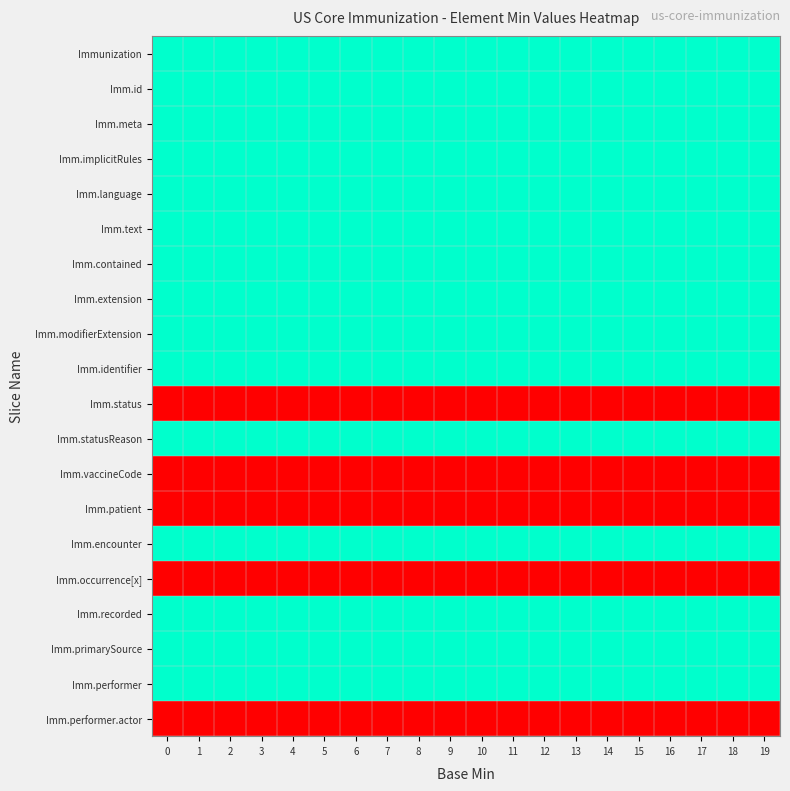

Reading left to right, what are all the values shown in this chart?

Immunization: 0=0	1=0	2=0	3=0	4=0	5=0	6=0	7=0	8=0	9=0	10=0	11=0	12=0	13=0	14=0	15=0	16=0	17=0	18=0	19=0
Imm.id: 0=0	1=0	2=0	3=0	4=0	5=0	6=0	7=0	8=0	9=0	10=0	11=0	12=0	13=0	14=0	15=0	16=0	17=0	18=0	19=0
Imm.meta: 0=0	1=0	2=0	3=0	4=0	5=0	6=0	7=0	8=0	9=0	10=0	11=0	12=0	13=0	14=0	15=0	16=0	17=0	18=0	19=0
Imm.implicitRules: 0=0	1=0	2=0	3=0	4=0	5=0	6=0	7=0	8=0	9=0	10=0	11=0	12=0	13=0	14=0	15=0	16=0	17=0	18=0	19=0
Imm.language: 0=0	1=0	2=0	3=0	4=0	5=0	6=0	7=0	8=0	9=0	10=0	11=0	12=0	13=0	14=0	15=0	16=0	17=0	18=0	19=0
Imm.text: 0=0	1=0	2=0	3=0	4=0	5=0	6=0	7=0	8=0	9=0	10=0	11=0	12=0	13=0	14=0	15=0	16=0	17=0	18=0	19=0
Imm.contained: 0=0	1=0	2=0	3=0	4=0	5=0	6=0	7=0	8=0	9=0	10=0	11=0	12=0	13=0	14=0	15=0	16=0	17=0	18=0	19=0
Imm.extension: 0=0	1=0	2=0	3=0	4=0	5=0	6=0	7=0	8=0	9=0	10=0	11=0	12=0	13=0	14=0	15=0	16=0	17=0	18=0	19=0
Imm.modifierExtension: 0=0	1=0	2=0	3=0	4=0	5=0	6=0	7=0	8=0	9=0	10=0	11=0	12=0	13=0	14=0	15=0	16=0	17=0	18=0	19=0
Imm.identifier: 0=0	1=0	2=0	3=0	4=0	5=0	6=0	7=0	8=0	9=0	10=0	11=0	12=0	13=0	14=0	15=0	16=0	17=0	18=0	19=0
Imm.status: 0=1	1=1	2=1	3=1	4=1	5=1	6=1	7=1	8=1	9=1	10=1	11=1	12=1	13=1	14=1	15=1	16=1	17=1	18=1	19=1
Imm.statusReason: 0=0	1=0	2=0	3=0	4=0	5=0	6=0	7=0	8=0	9=0	10=0	11=0	12=0	13=0	14=0	15=0	16=0	17=0	18=0	19=0
Imm.vaccineCode: 0=1	1=1	2=1	3=1	4=1	5=1	6=1	7=1	8=1	9=1	10=1	11=1	12=1	13=1	14=1	15=1	16=1	17=1	18=1	19=1
Imm.patient: 0=1	1=1	2=1	3=1	4=1	5=1	6=1	7=1	8=1	9=1	10=1	11=1	12=1	13=1	14=1	15=1	16=1	17=1	18=1	19=1
Imm.encounter: 0=0	1=0	2=0	3=0	4=0	5=0	6=0	7=0	8=0	9=0	10=0	11=0	12=0	13=0	14=0	15=0	16=0	17=0	18=0	19=0
Imm.occurrence[x]: 0=1	1=1	2=1	3=1	4=1	5=1	6=1	7=1	8=1	9=1	10=1	11=1	12=1	13=1	14=1	15=1	16=1	17=1	18=1	19=1
Imm.recorded: 0=0	1=0	2=0	3=0	4=0	5=0	6=0	7=0	8=0	9=0	10=0	11=0	12=0	13=0	14=0	15=0	16=0	17=0	18=0	19=0
Imm.primarySource: 0=0	1=0	2=0	3=0	4=0	5=0	6=0	7=0	8=0	9=0	10=0	11=0	12=0	13=0	14=0	15=0	16=0	17=0	18=0	19=0
Imm.performer: 0=0	1=0	2=0	3=0	4=0	5=0	6=0	7=0	8=0	9=0	10=0	11=0	12=0	13=0	14=0	15=0	16=0	17=0	18=0	19=0
Imm.performer.actor: 0=1	1=1	2=1	3=1	4=1	5=1	6=1	7=1	8=1	9=1	10=1	11=1	12=1	13=1	14=1	15=1	16=1	17=1	18=1	19=1